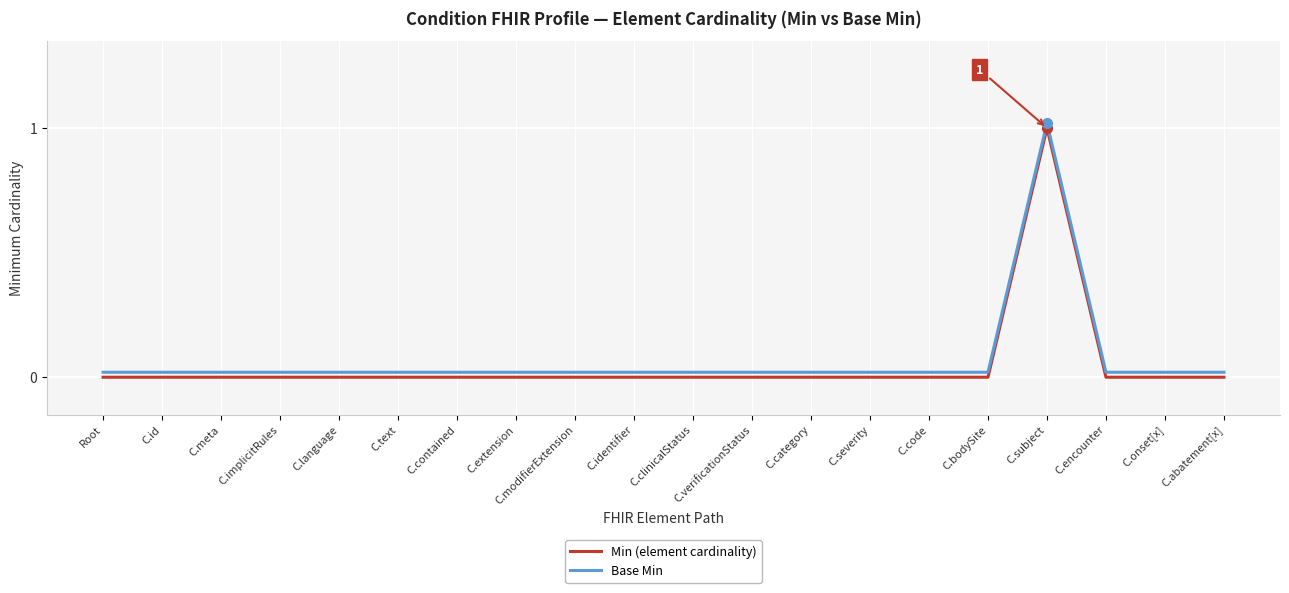

How many values in Min (element cardinality) are above zero?

1